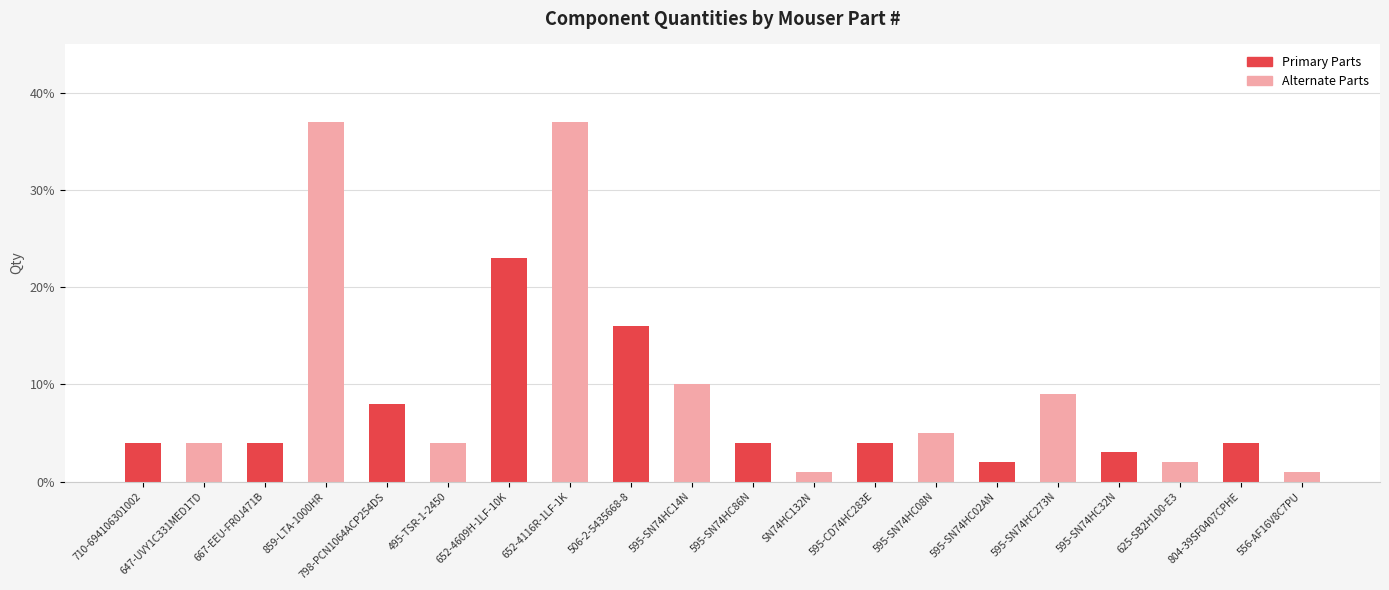

What is the value of the 11th bar from the left?

4